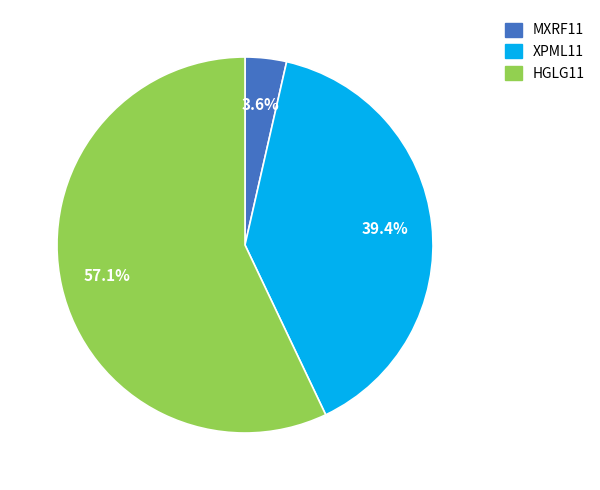

To the nearest percent, what percentage of the pie is HGLG11?

57%